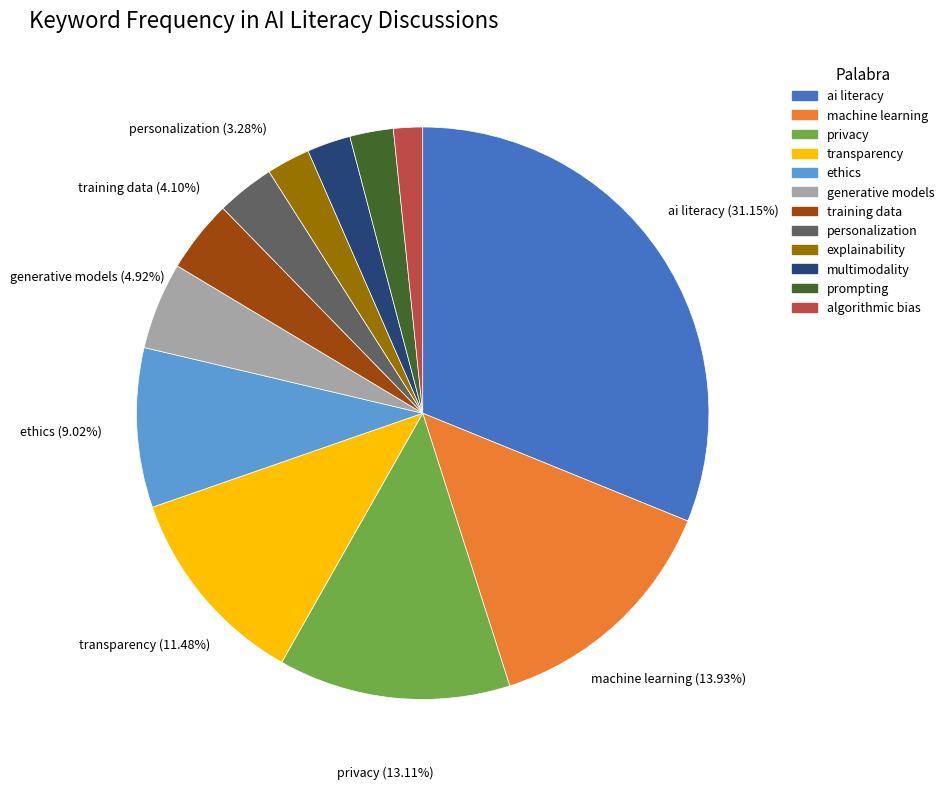

Is there a majority slice in this chart?

No